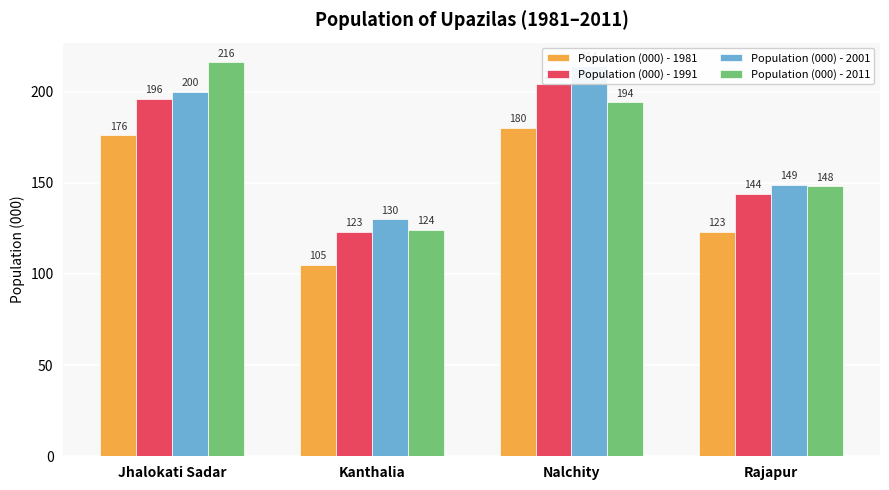

Which has a higher value, Rajapur or Jhalokati Sadar?

Jhalokati Sadar